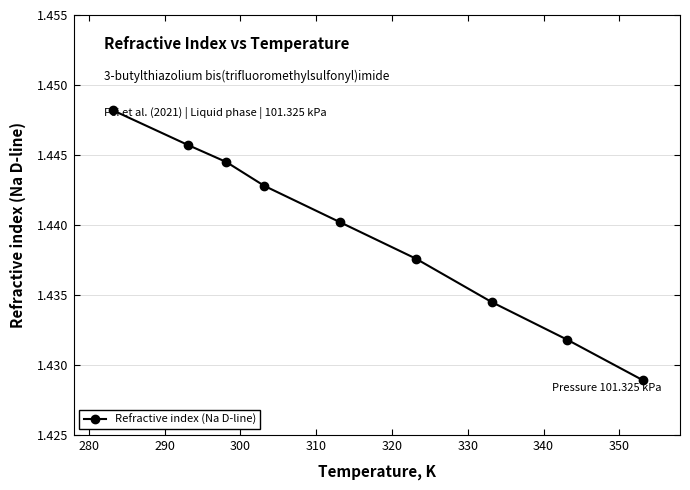

True or false: the data has more than 0 interior local peaks.

False